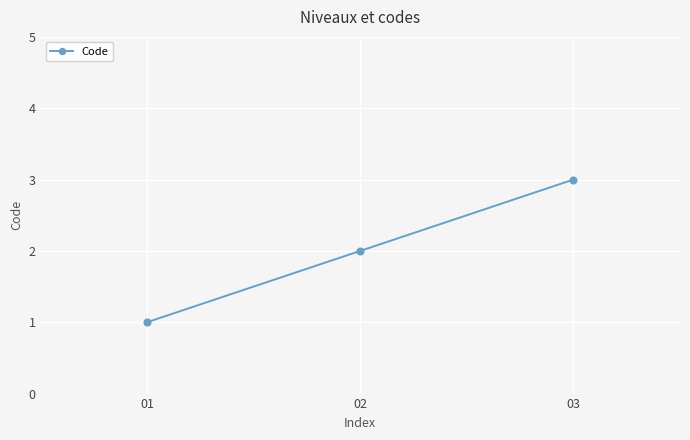

True or false: the data shows 2 at 01.

False